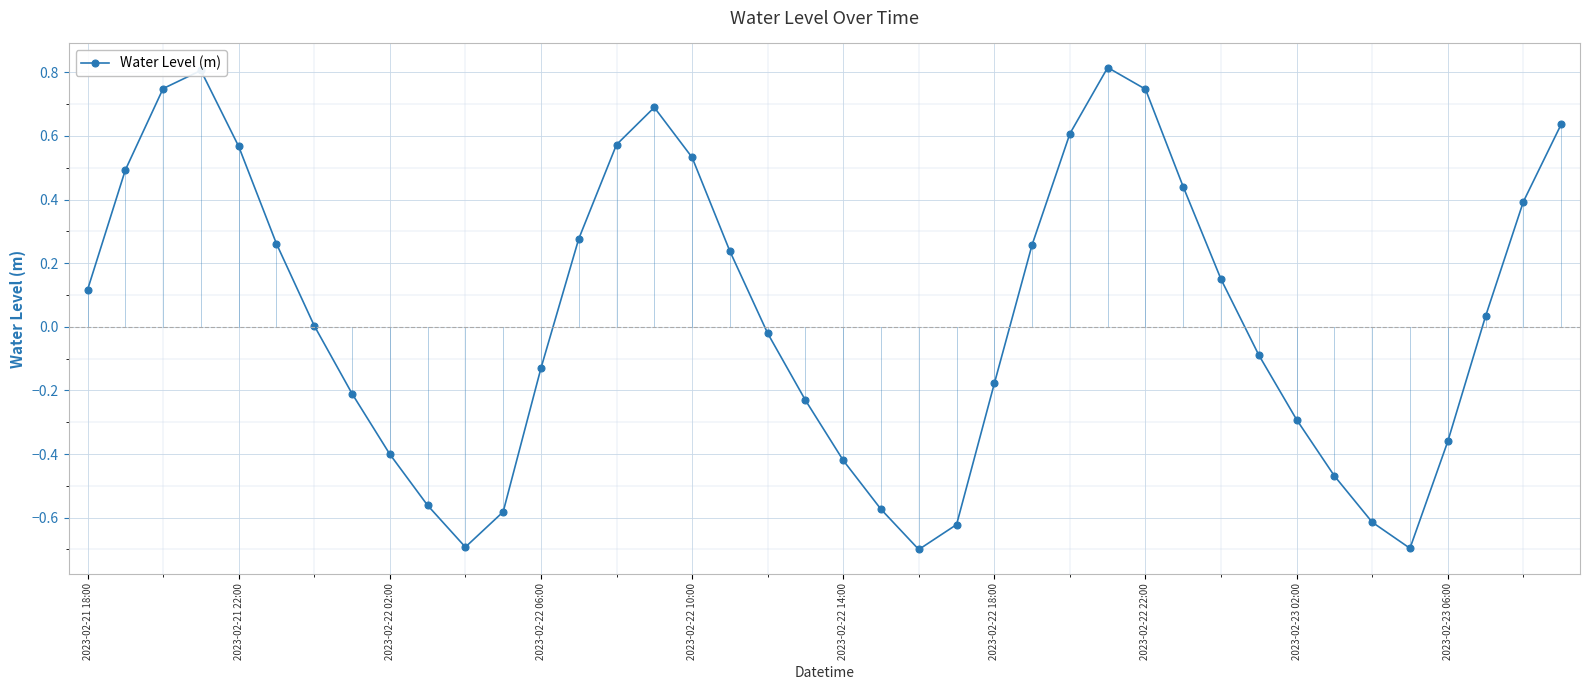

What is the value of the 23rd point from the left?

-0.7